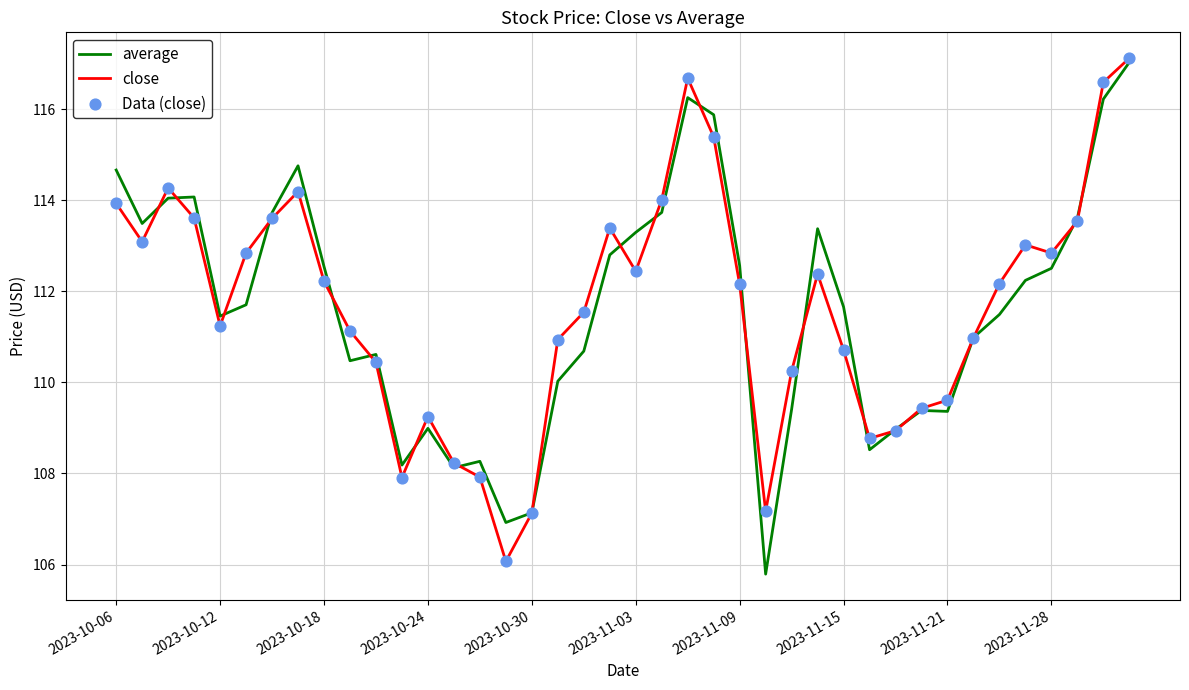

What is the minimum value for average?

105.8